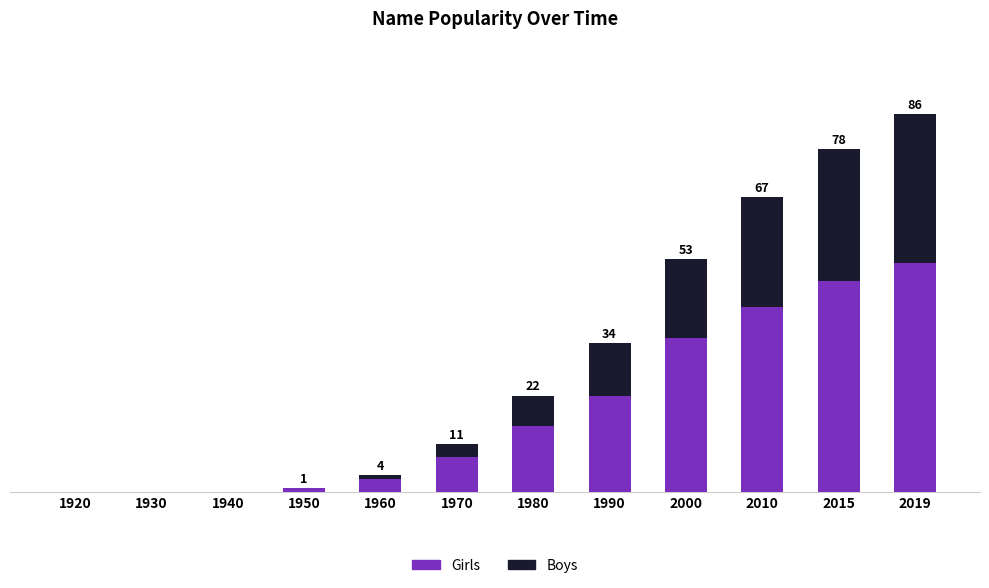

List the series in order of their overall mean, lowest first.

Boys, Girls